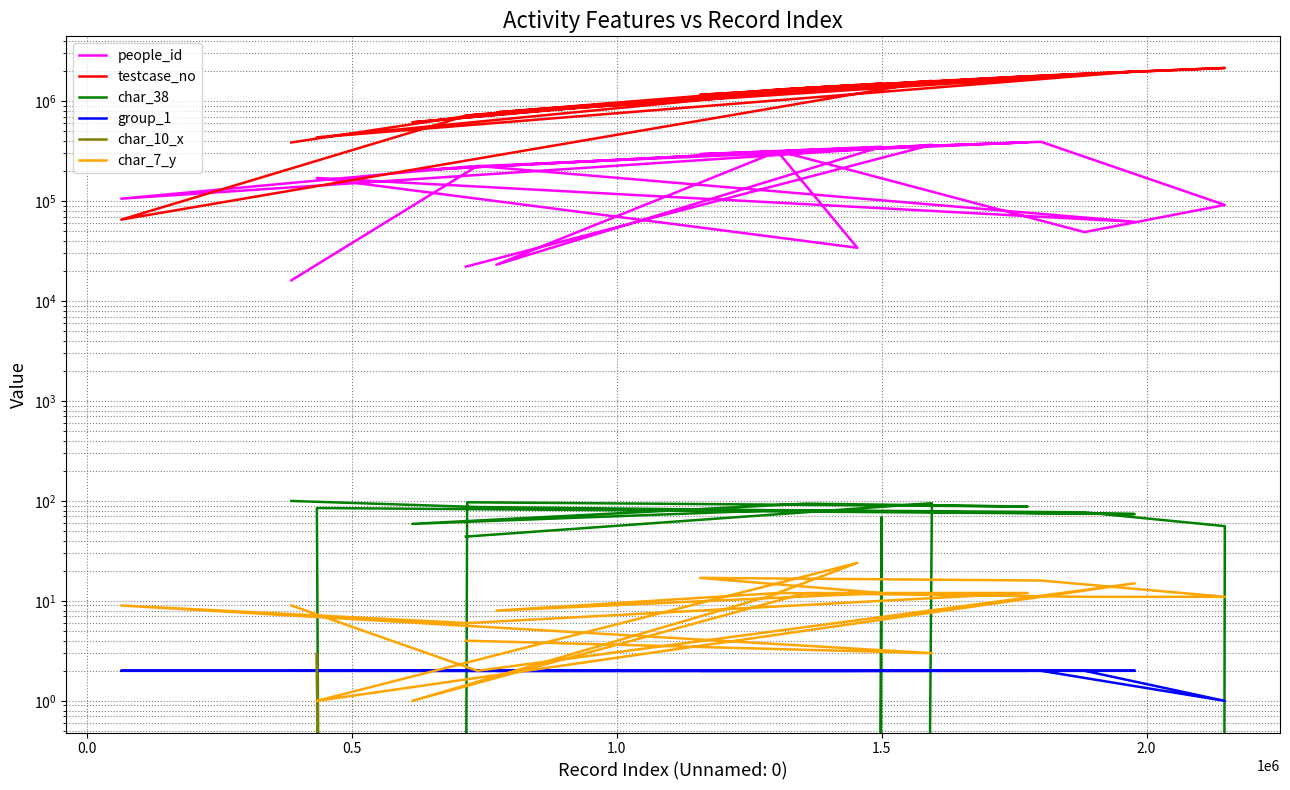

Reading right to left, list all the values displayed in this chart.

people_id: 16118	224780	62058	170523	34138	313910	23100	349988	294918	392006	91540	48976	314673	202466	323559	387615	221204	105739	366300	22079
testcase_no: 386223	737175	1977558	434415	1454059	1303771	773117	1499650	1157606	1800781	2147587	1882833	1308050	614519	1356650	1775348	717983	65287	1594886	715518
char_38: 100	87	74	85	0	0	0	69	0	0	56	77	81	59	94	88	97	0	95	44
group_1: 2	2	2	2	2	2	2	2	2	2	1	2	2	2	2	2	2	2	2	2
char_10_x: 0	0	0	3	0	0	0	0	0	0	0	0	0	0	0	0	0	0	0	0
char_7_y: 9	2	15	1	24	12	8	12	17	16	11	11	12	1	12	12	6	9	3	4